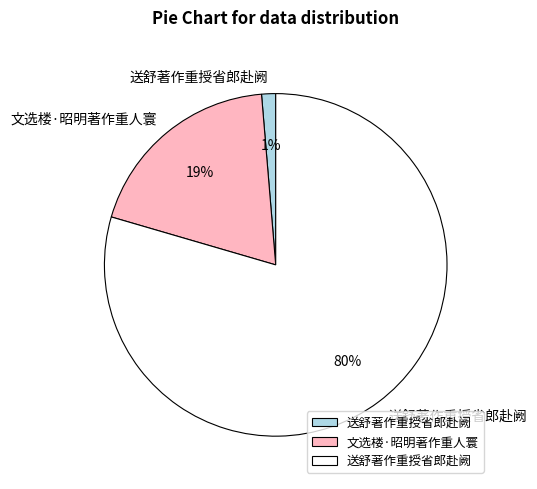

Does any single category account for the majority?

Yes